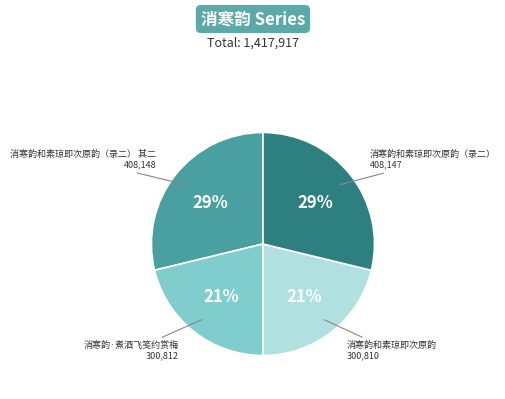

Does 消寒韵和素琼即次原韵 account for over 50% of the chart?

No